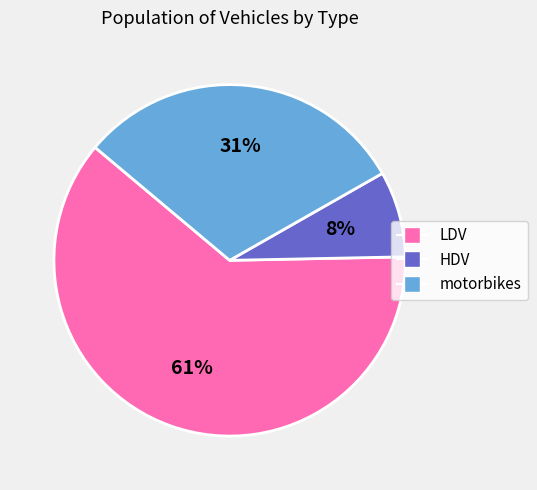

What percentage is the motorbikes slice, to the nearest percent?

31%